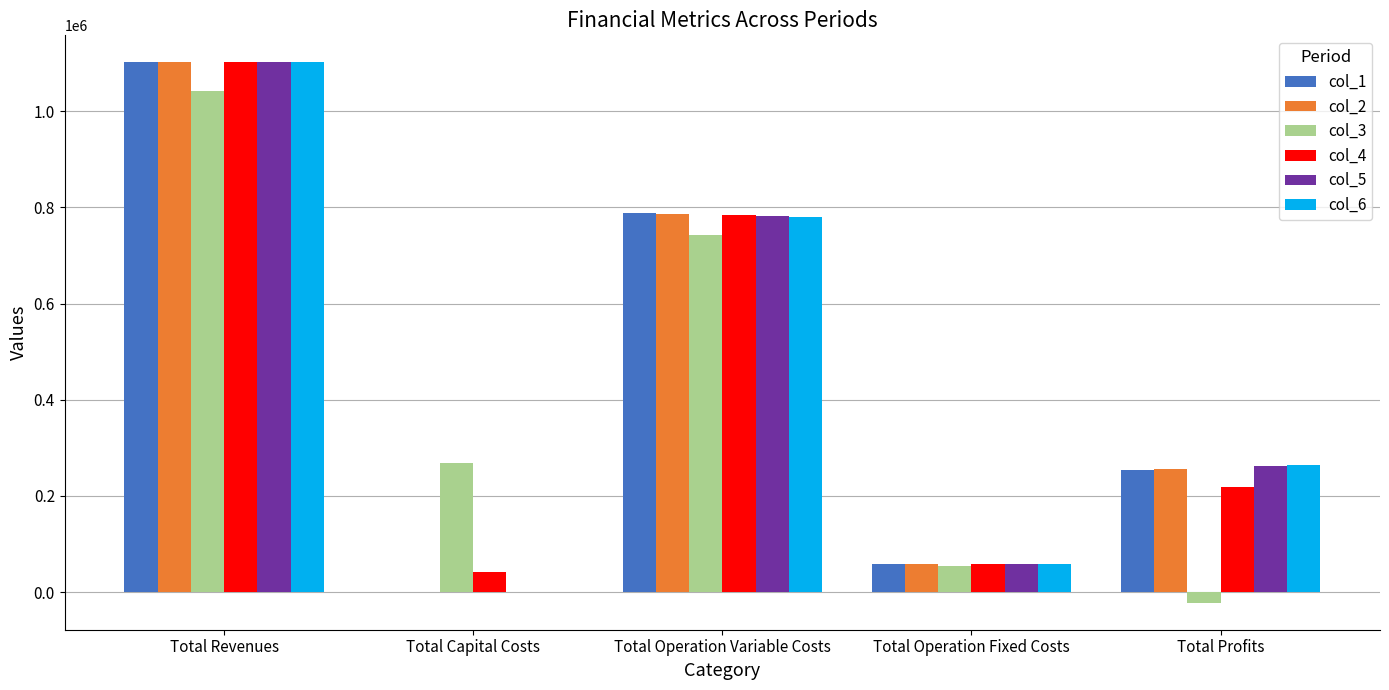

Which category has the highest value across all series?

Total Revenues